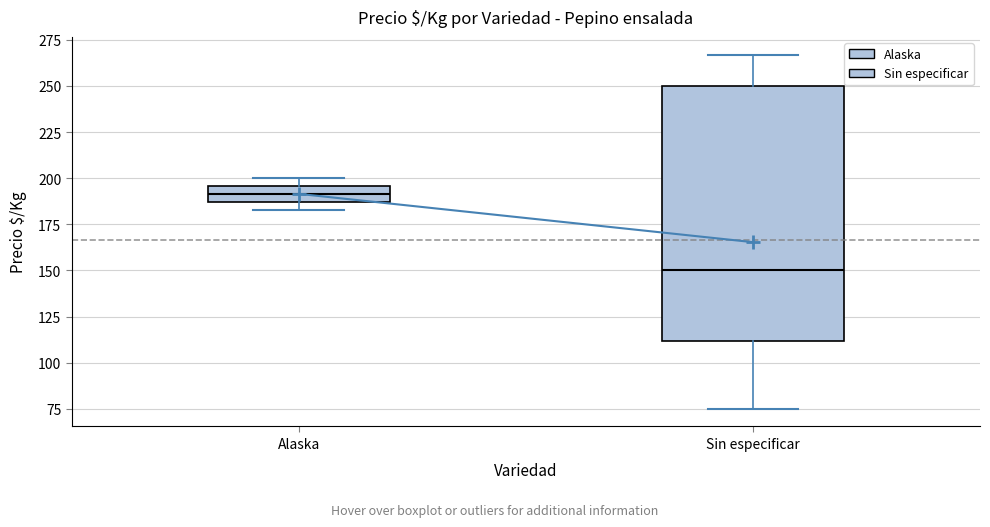

Reading left to right, transcribe this box plot: for each box, give where its median line is, the range the box spans, and where its two whiskers end, as read against the y-axis. The values are not printed on the chart, so give them approximately, as read against the axis.

Alaska: median 190, box 185 to 195, whiskers 185 (just below the box's lower edge) to 200
Sin especificar: median 150, box 110 to 250, whiskers 75 to 265